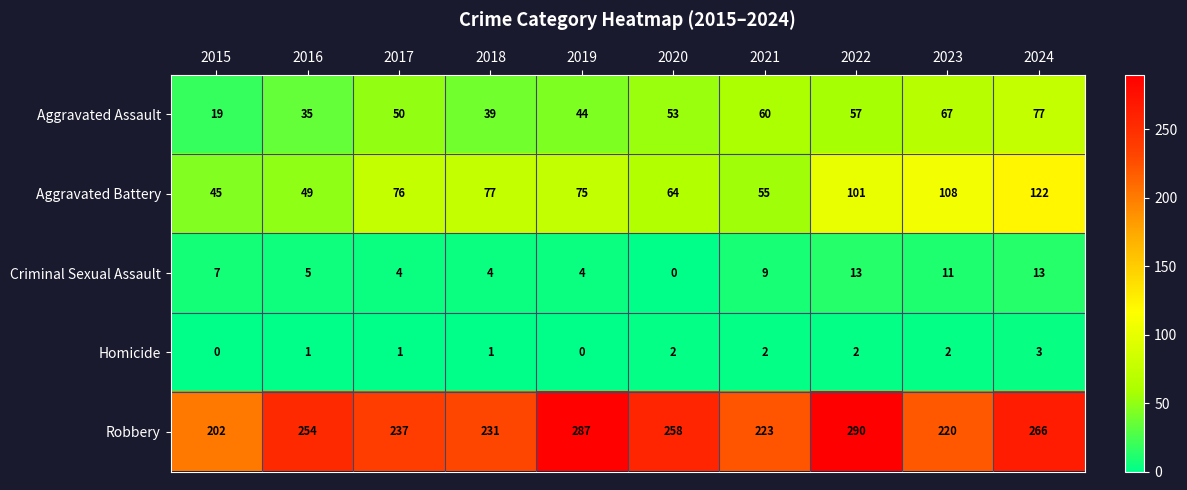

The Criminal Sexual Assault series shows 5 at 2016. True or false?

True